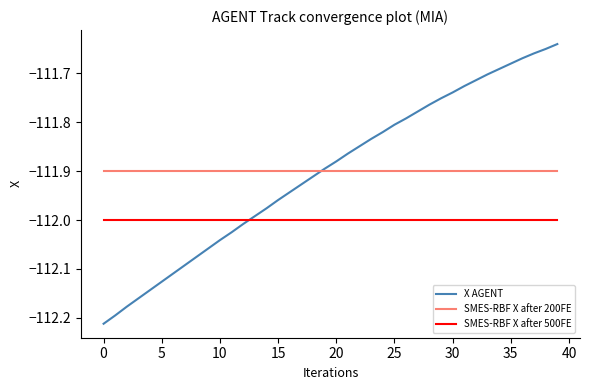

Rank the series by their maximum value, from highest to lowest.

X AGENT, SMES-RBF X after 200FE, SMES-RBF X after 500FE